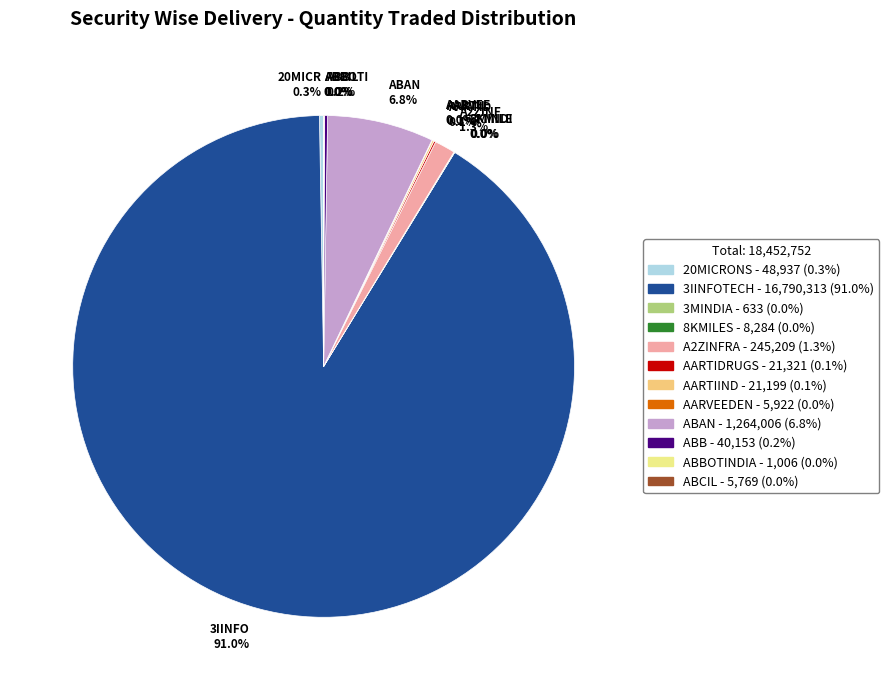

Which category has the biggest portion of the pie?

3IINFO 91.0%